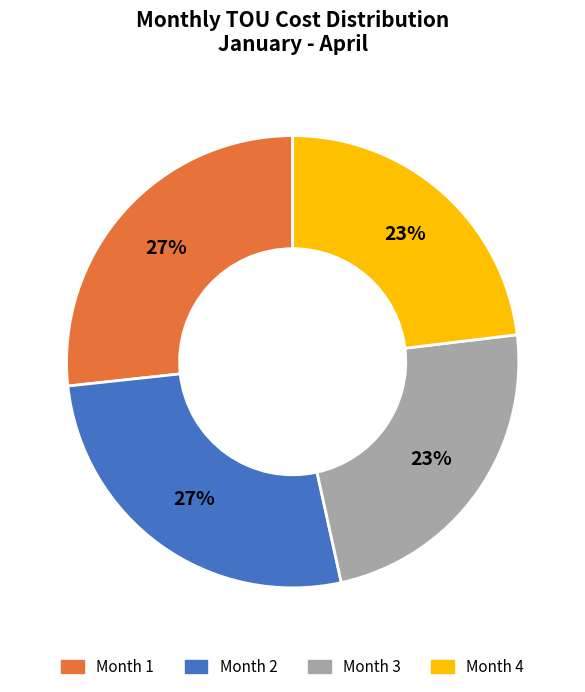

True or false: Month 3 accounts for 23% of the total.

True